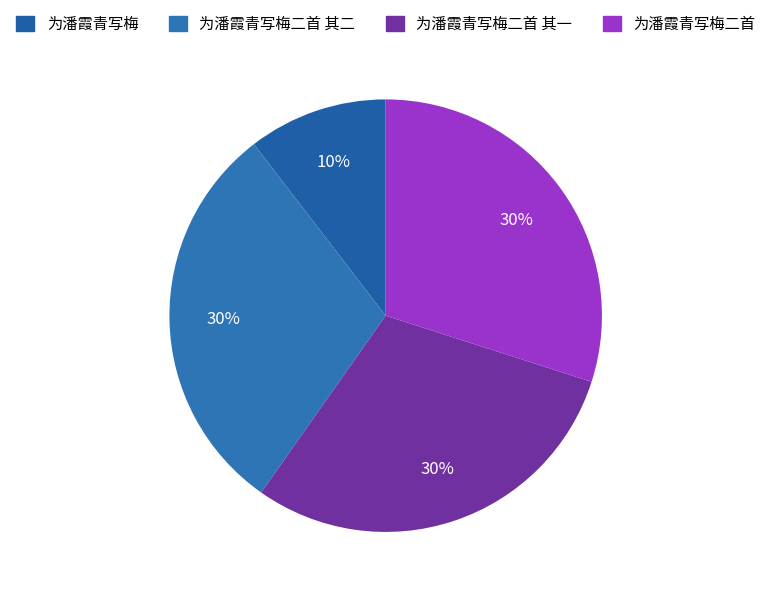

Count the number of slices in the pie.

4